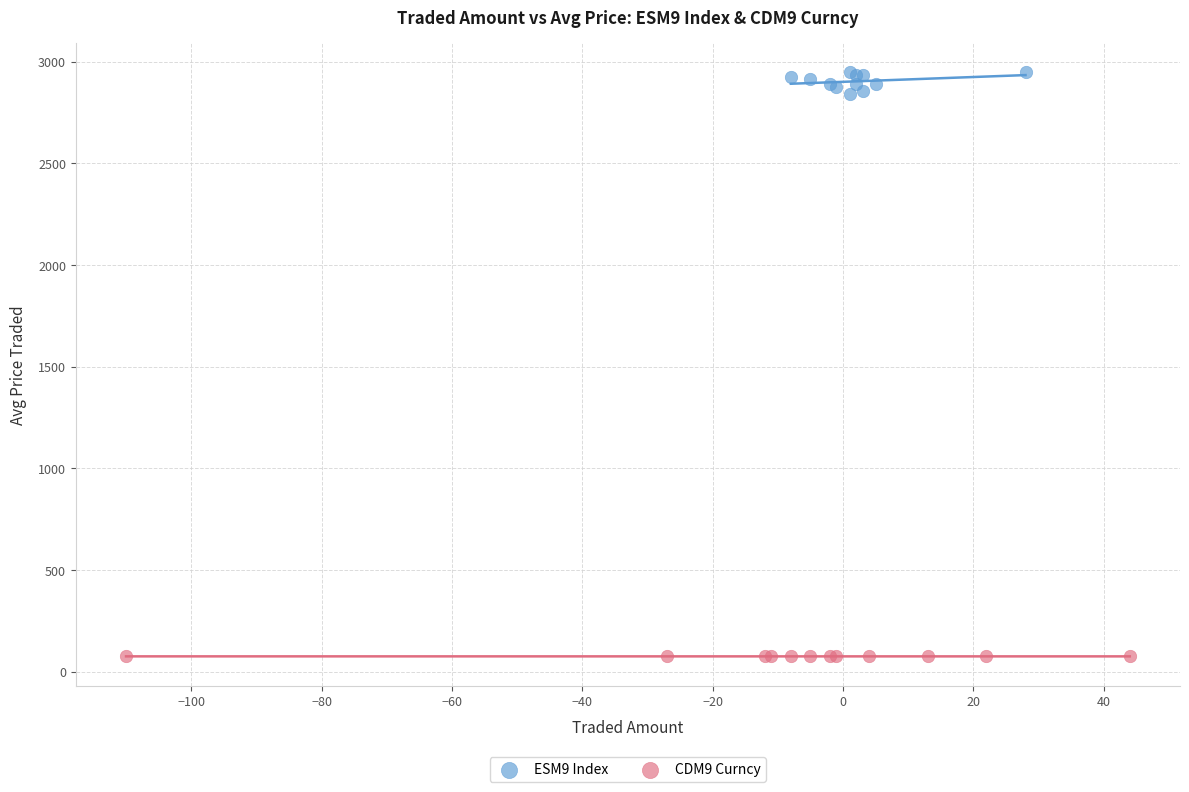

Which series contains the highest Y value?

ESM9 Index